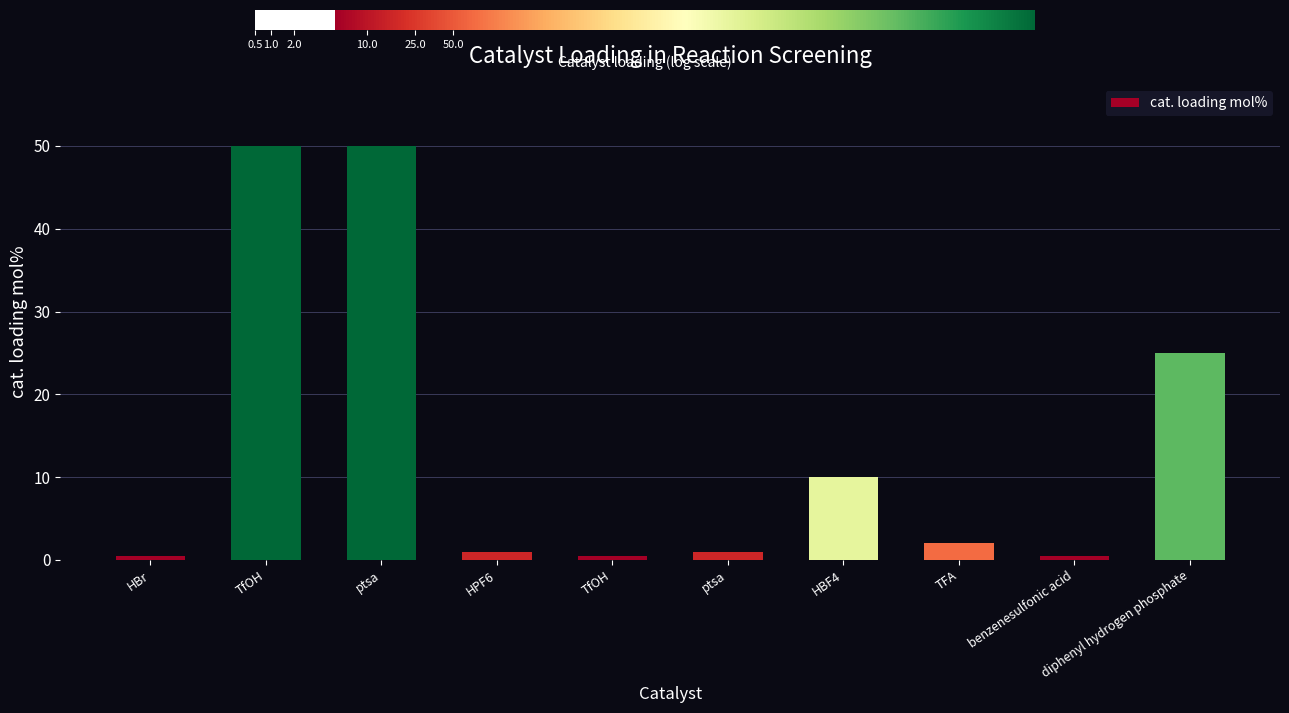

Reading right to left, what are all the values shown in this chart?

diphenyl hydrogen phosphate=25.0	benzenesulfonic acid=0.5	TFA=2.0	HBF4=10.0	ptsa=1.0	TfOH=0.5	HPF6=1.0	ptsa=50.0	TfOH=50.0	HBr=0.5